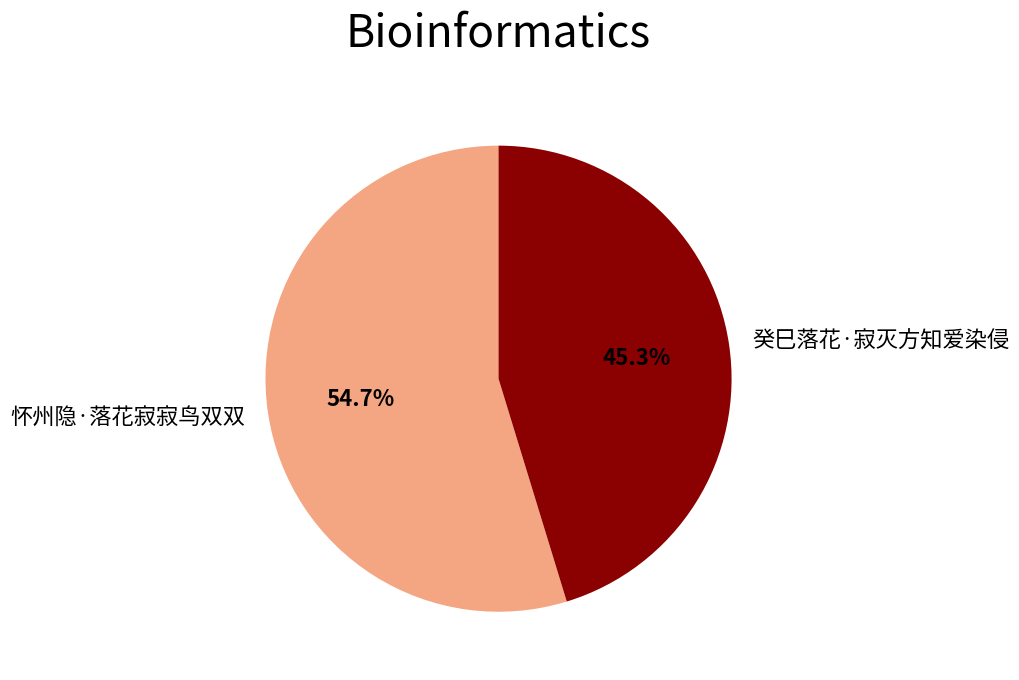

Count the number of slices in the pie.

2